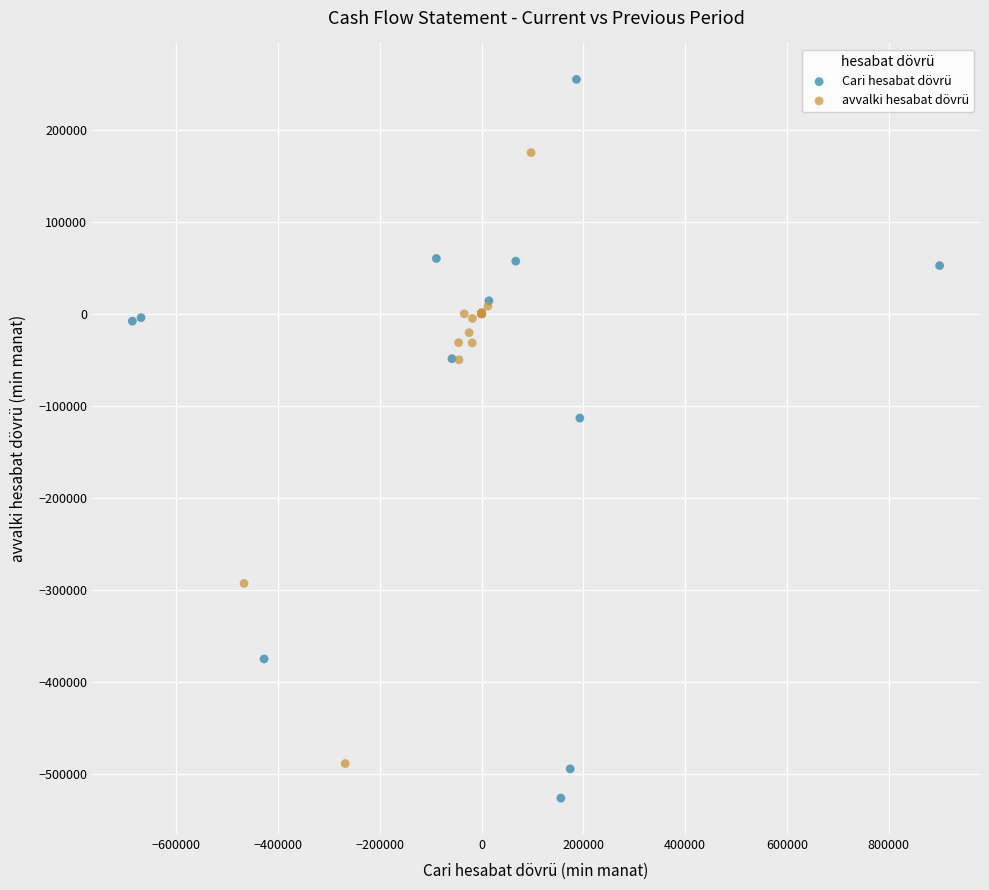

Which series contains the highest Y value?

Cari hesabat dövrü